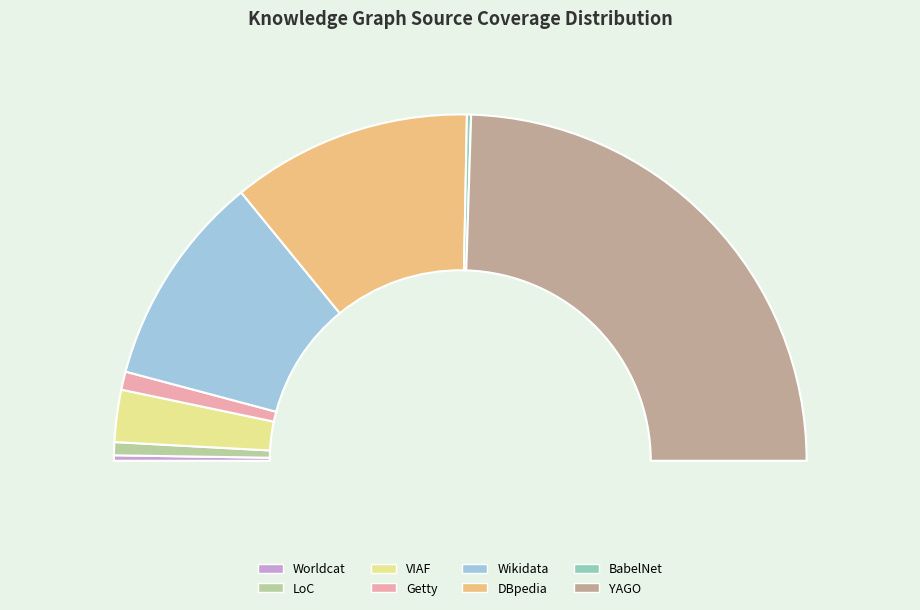

True or false: Getty accounts for 14% of the total.

False